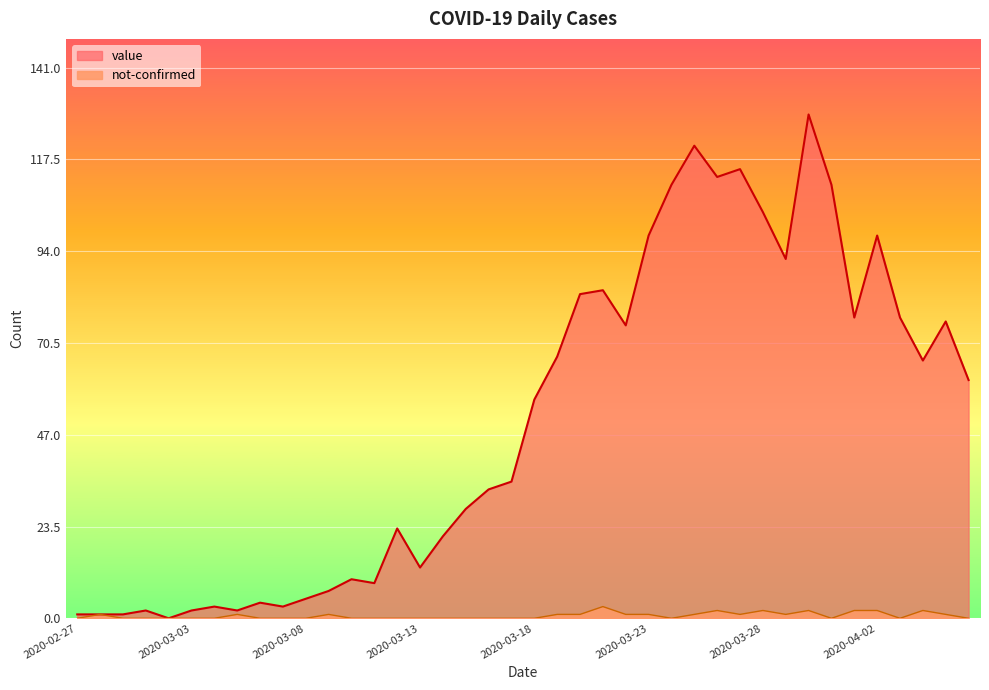

How many lines are shown in the chart?

2